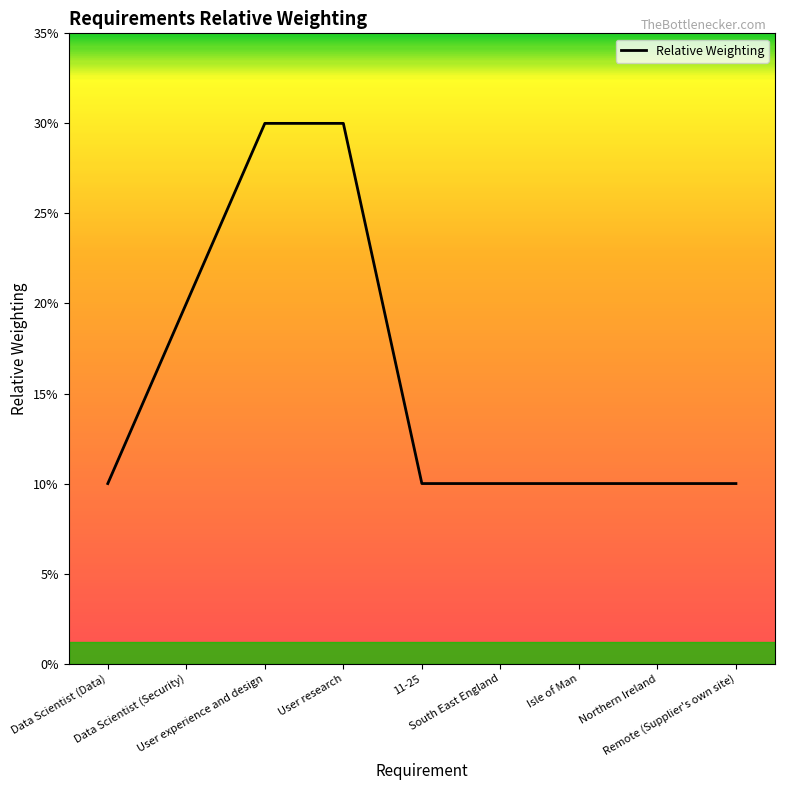

What value does the data have at Northern Ireland, to the nearest 5?

10